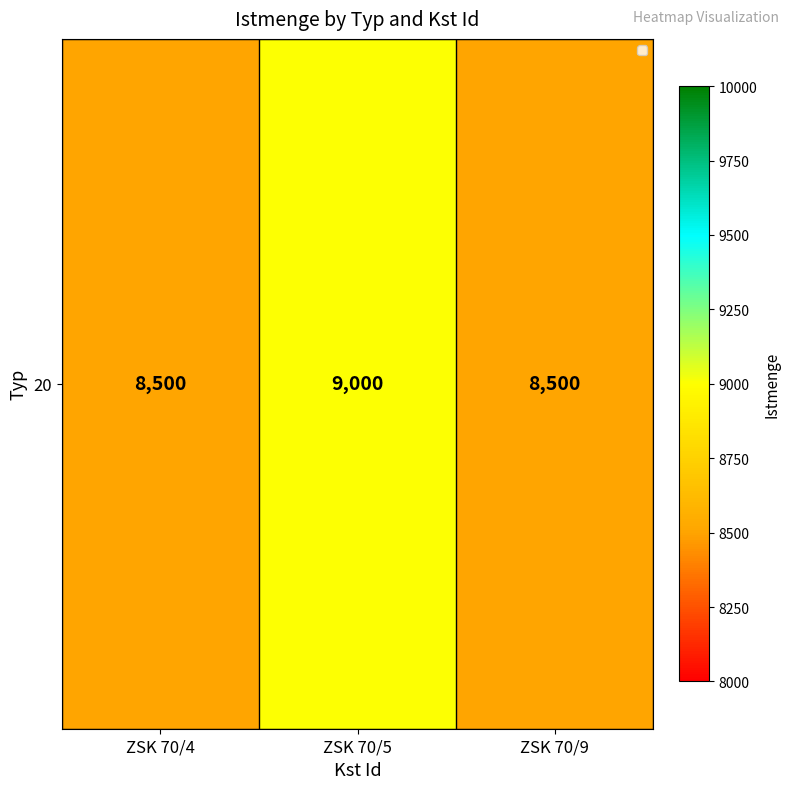

List the labels in order of value, smallest first.

ZSK 70/4, ZSK 70/9, ZSK 70/5